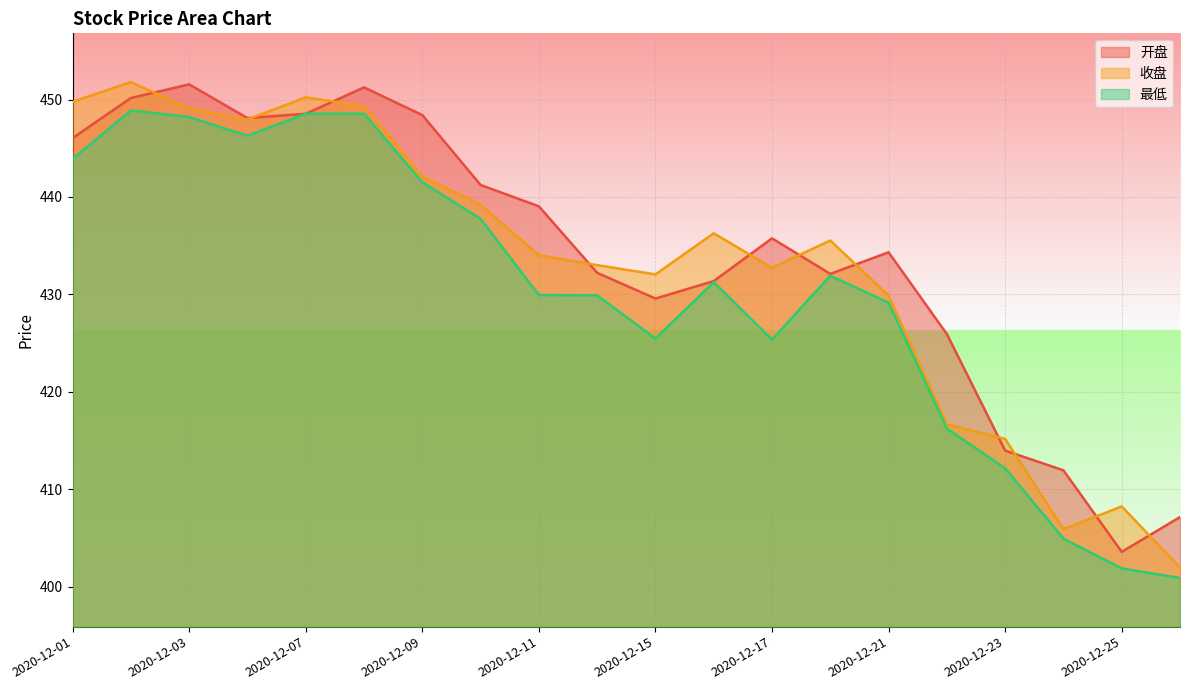

At which label is 开盘 closest to 427?

2020-12-22